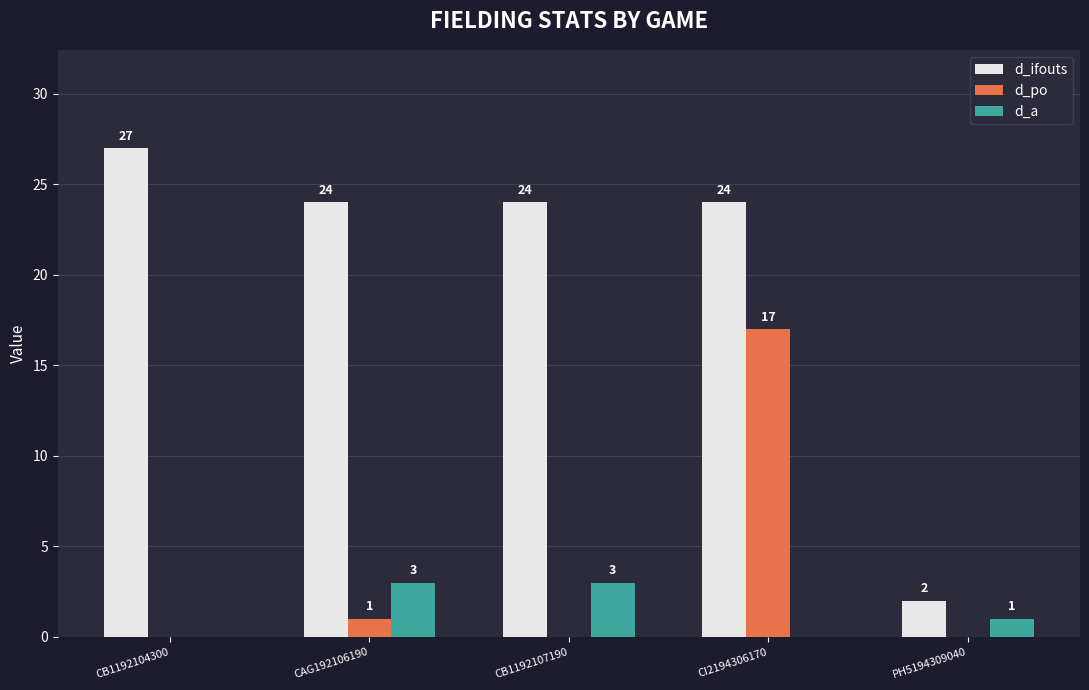

How many distinct data groups are displayed?

3